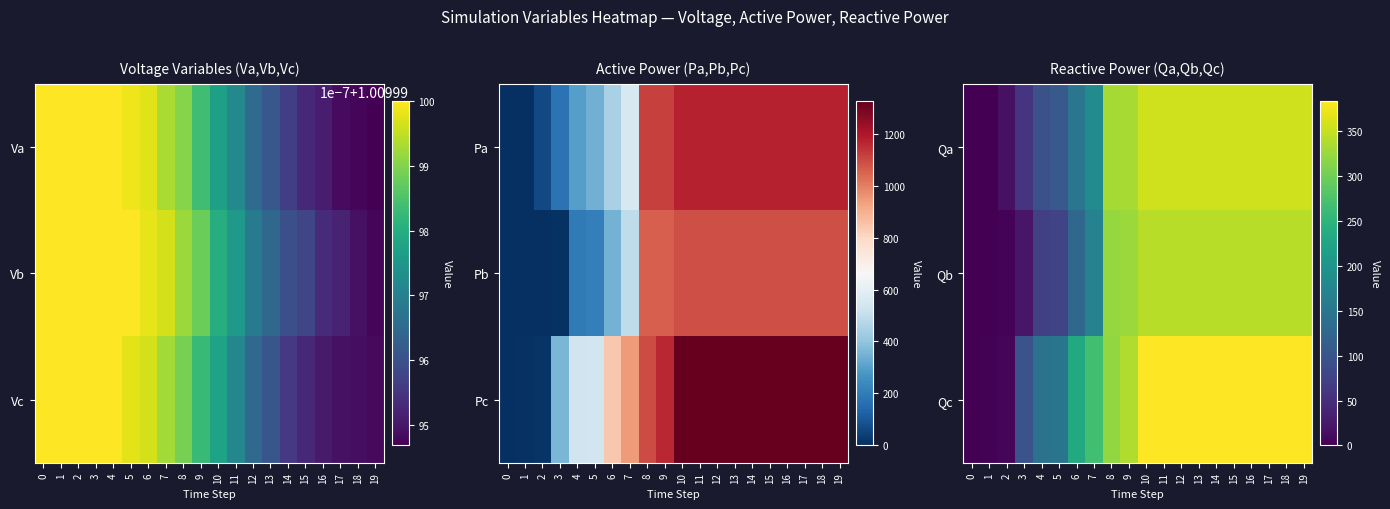

What is the sum of all Qc values?

5395.5